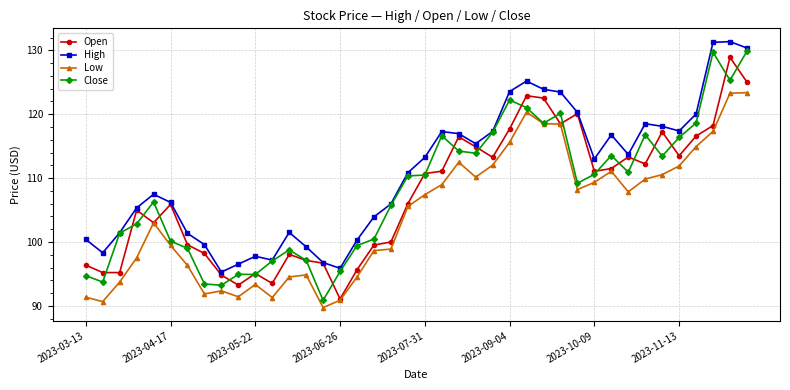

What is the minimum value shown in the chart?

89.7